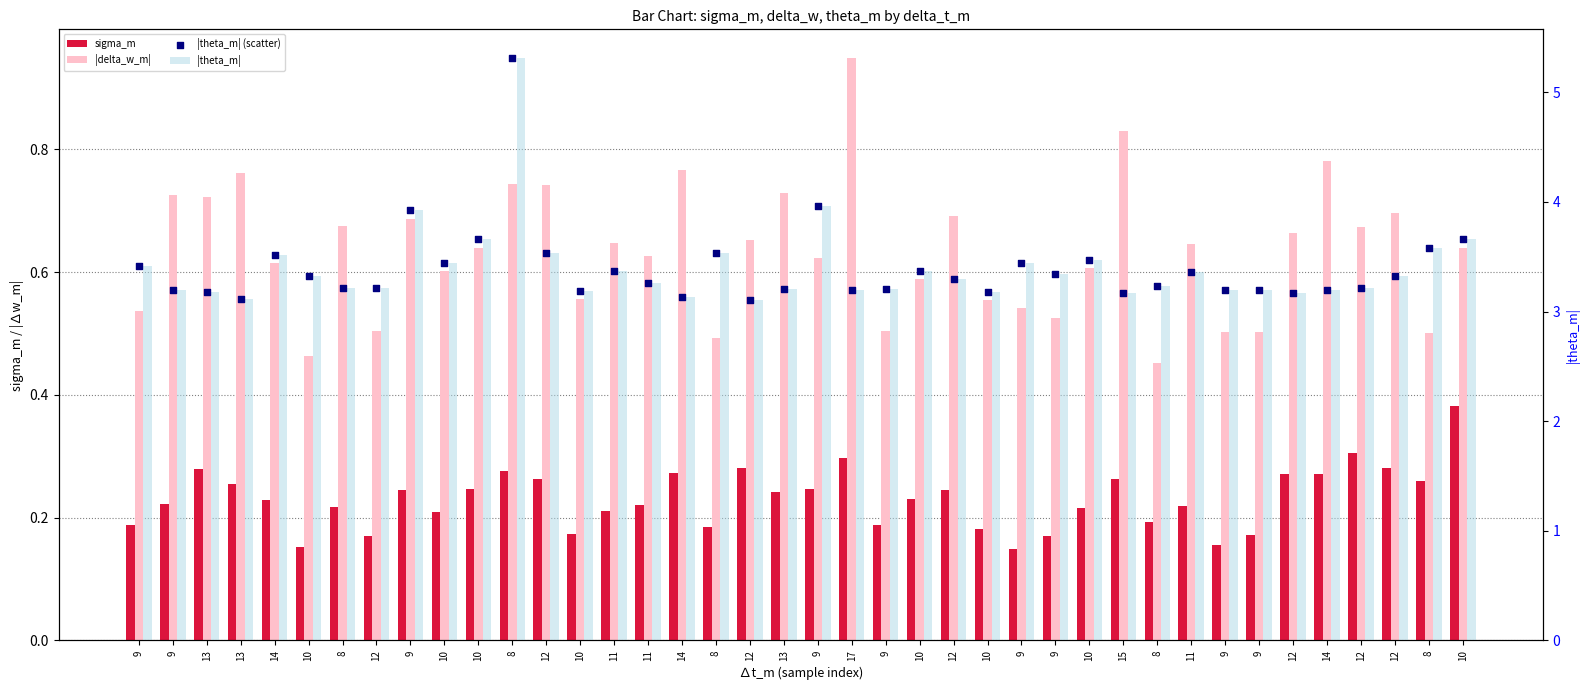

Which series contains the highest Y value?

|theta_m|